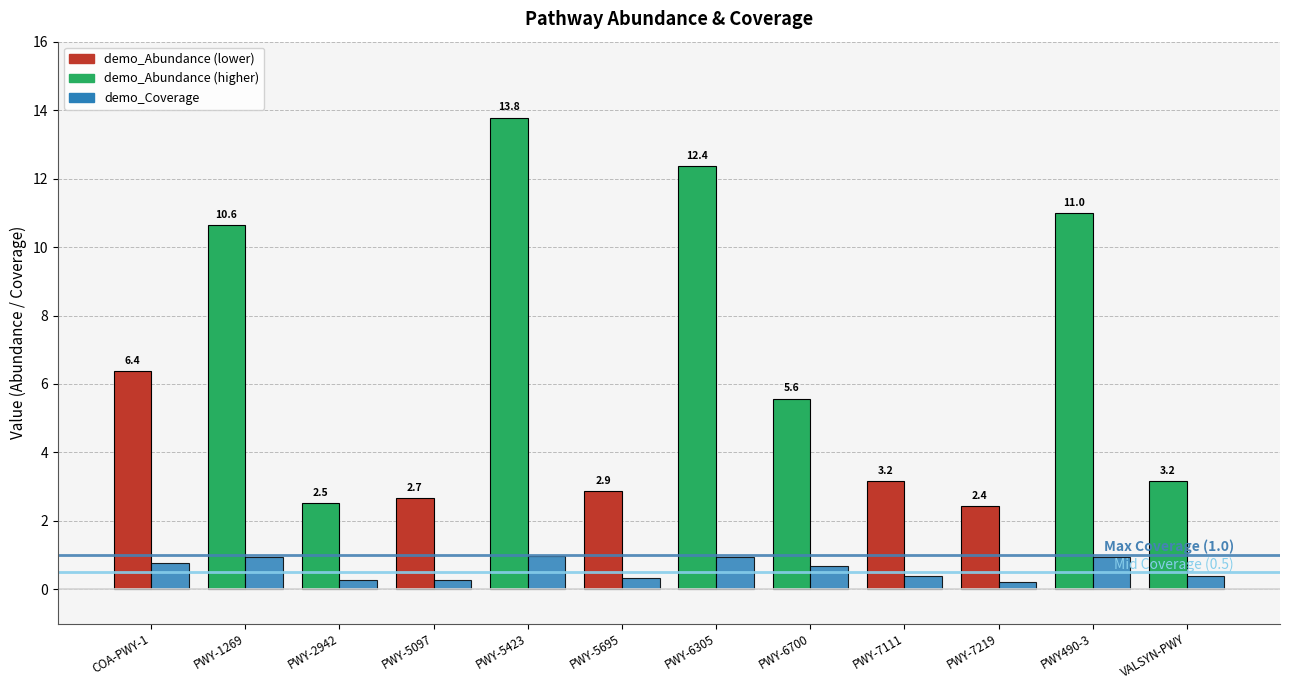

At which category is the sum across all series the highest?

PWY-5423